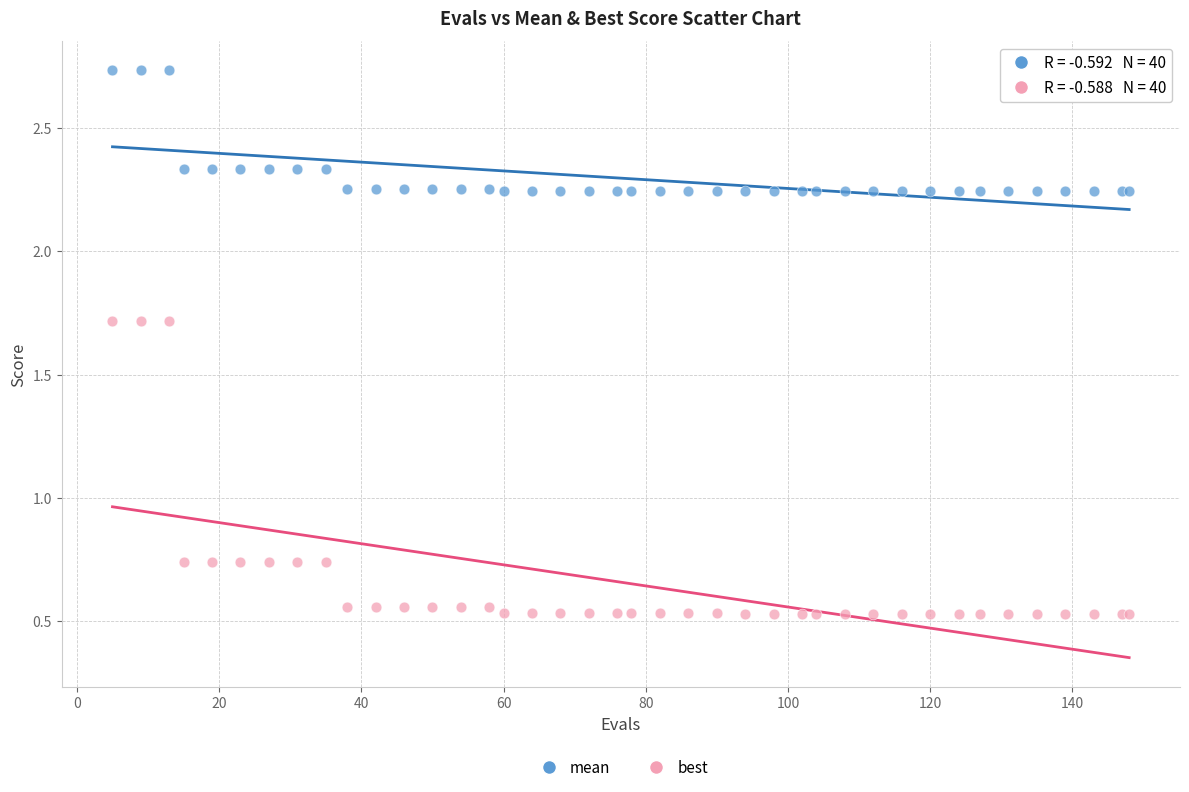

Which series reaches the minimum Y coordinate?

best